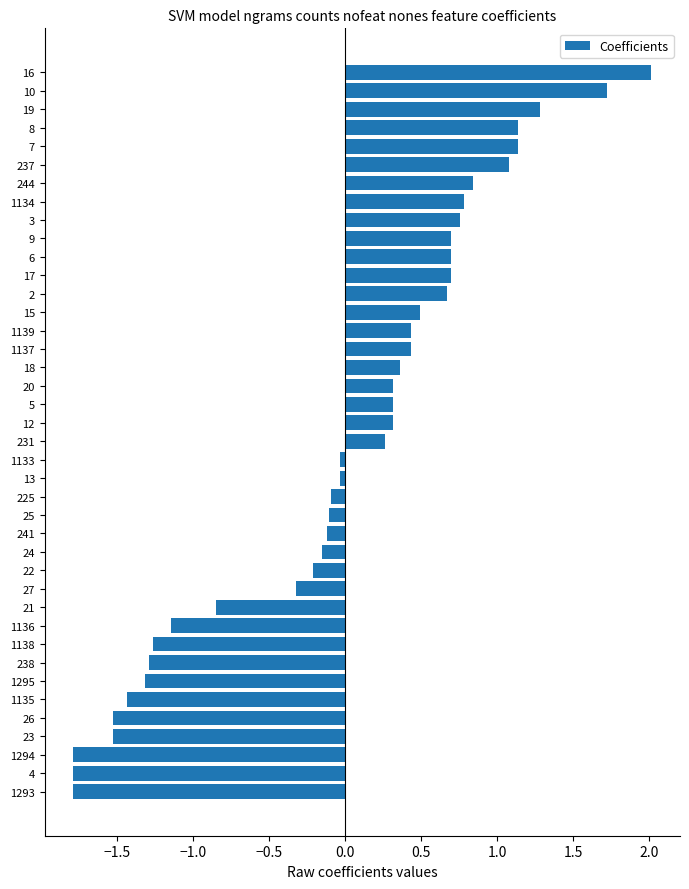

What is the difference between the maximum and minimum values?

3.8